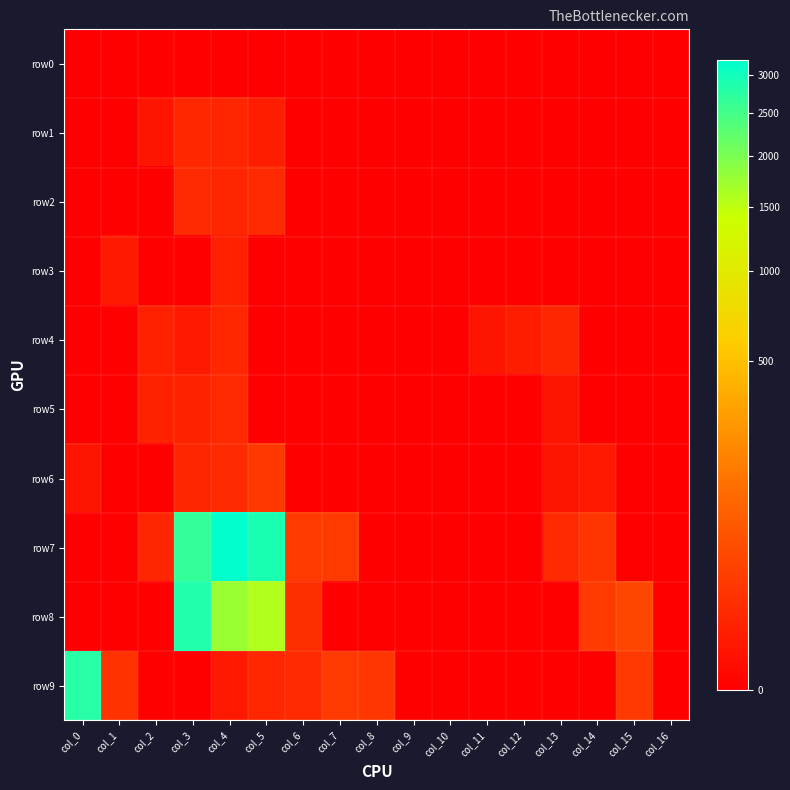

What is the difference between the highest and lowest values at col_8?

18